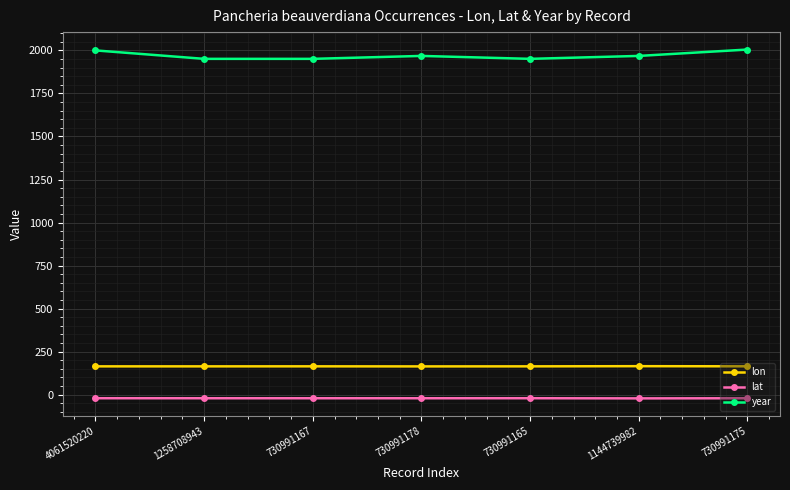

Is the value of lon at 730991175 greater than the value of year at 730991175?

No